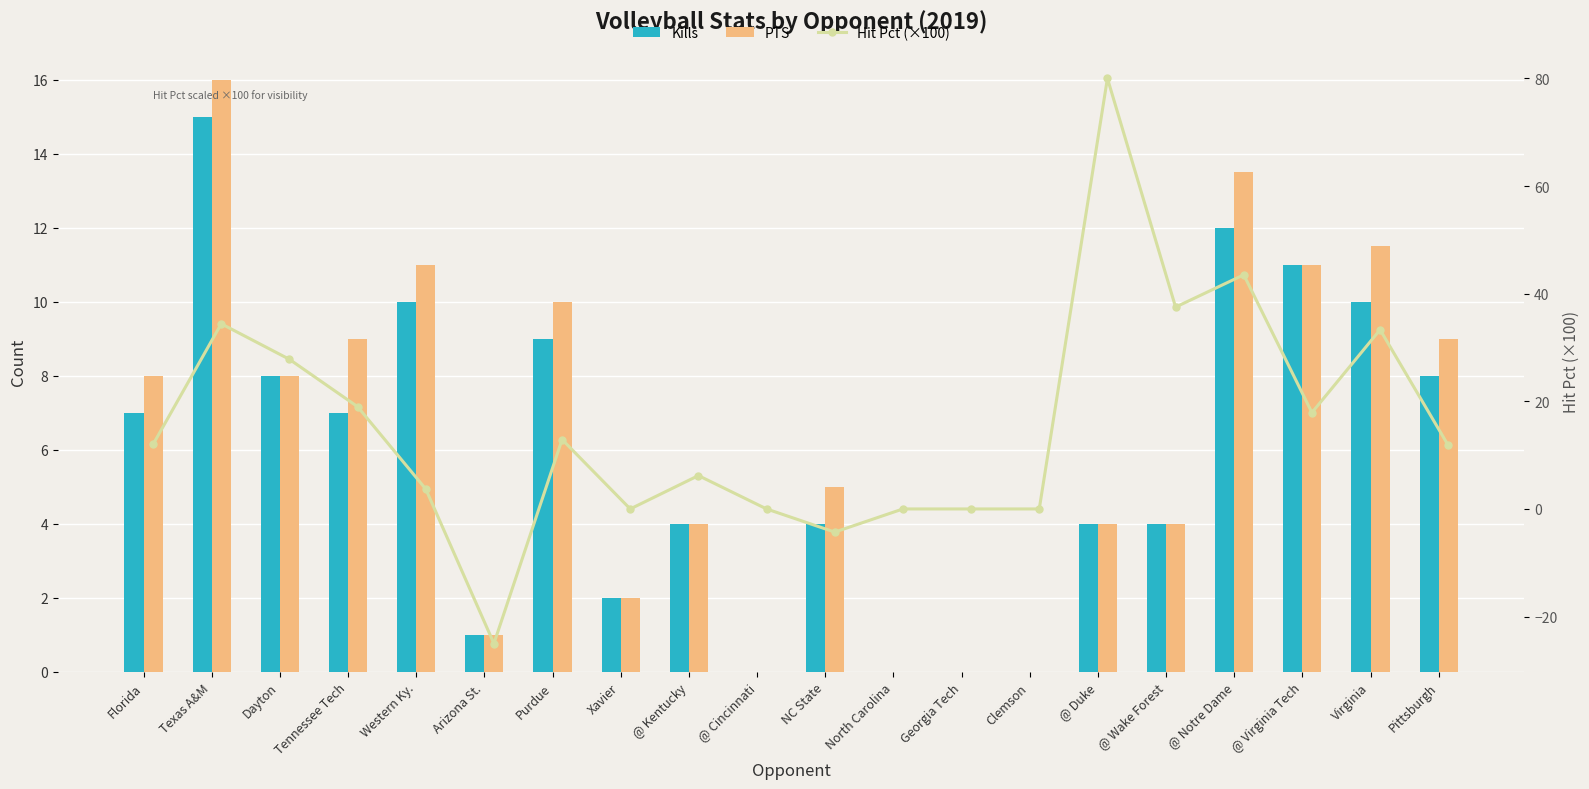

Is it true that Hit Pct (×100) equals -25.0 at Arizona St.?

True